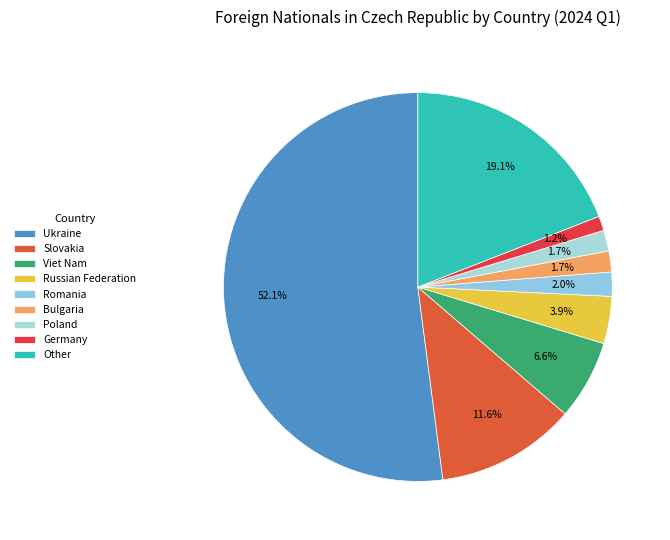

Combined, do Viet Nam and Bulgaria account for over 50%?

No